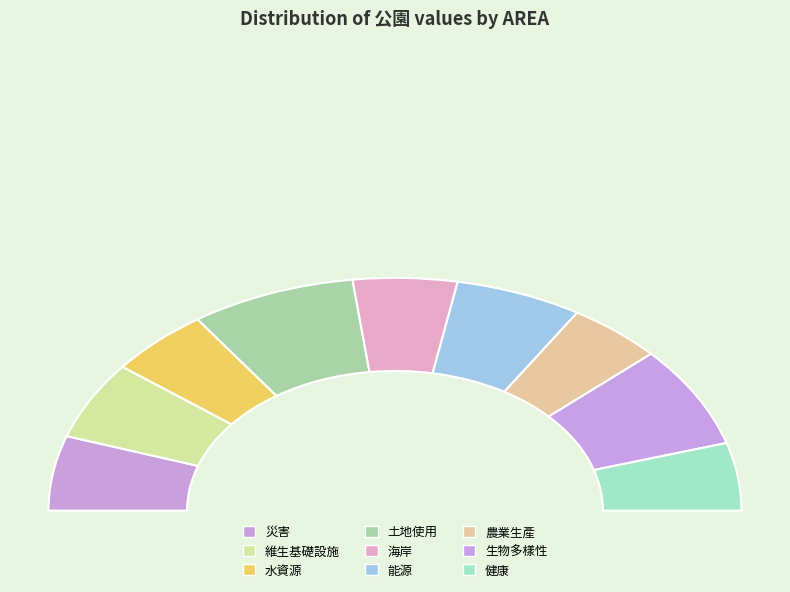

Is there a majority slice in this chart?

No